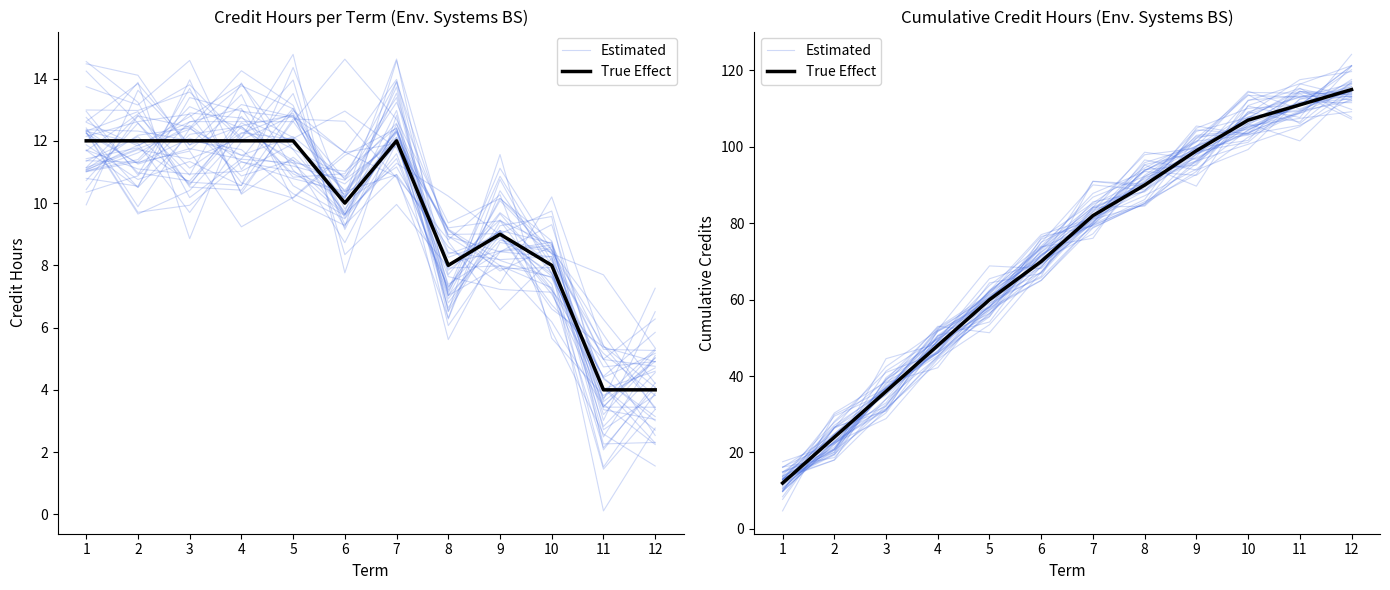

True or false: Estimated has more than 0 interior local peaks.

False